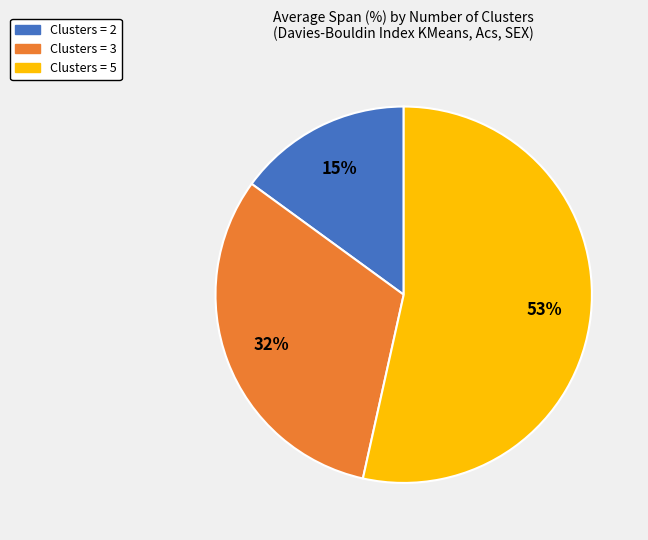

To the nearest percent, what is the average slice percentage?

33%